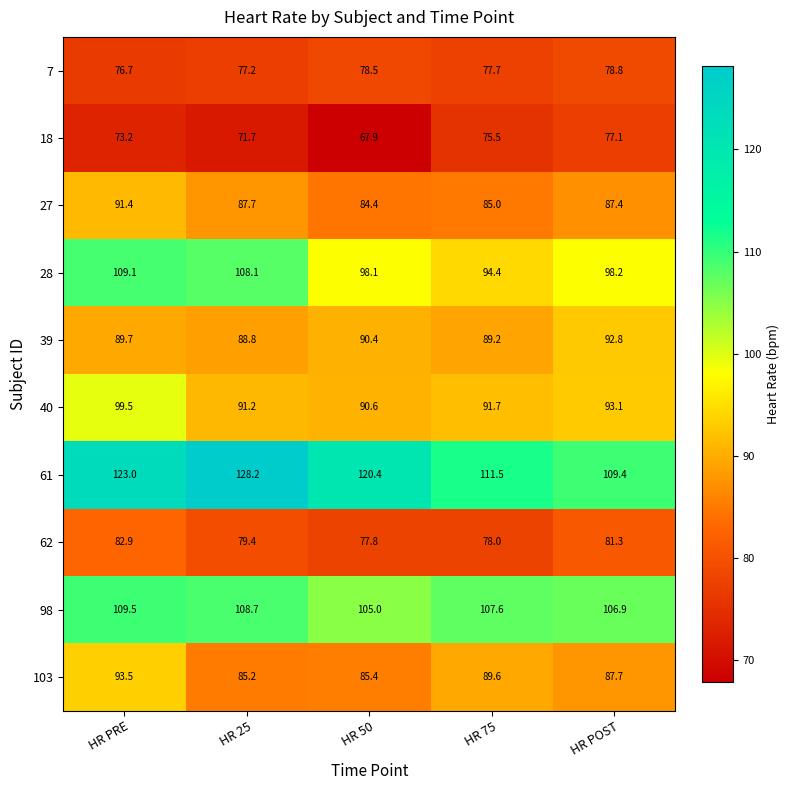

Where is 61 nearest to the value 118?

HR 50